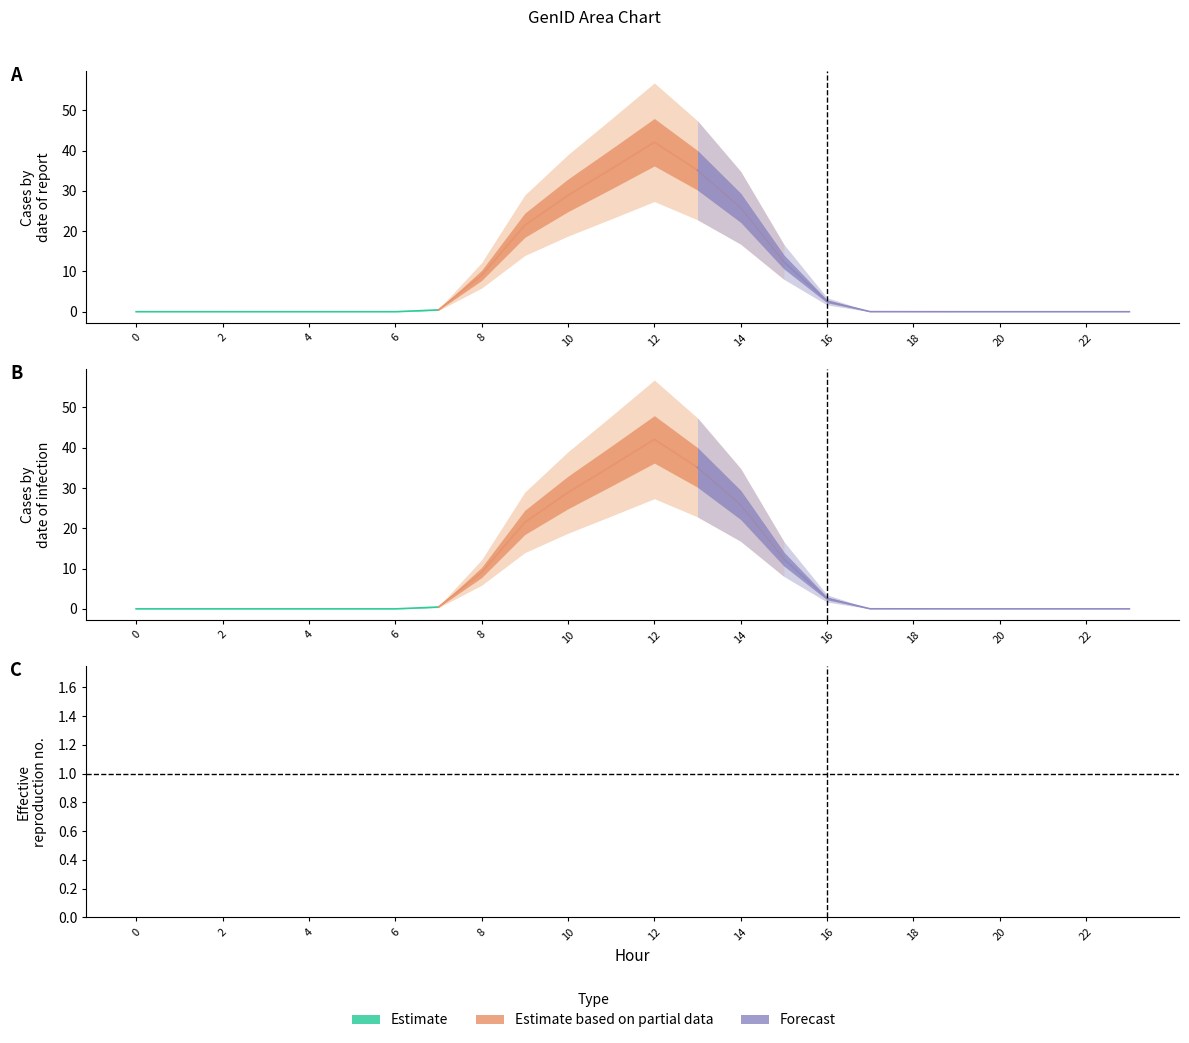

What is the maximum value shown in the chart?

42.1